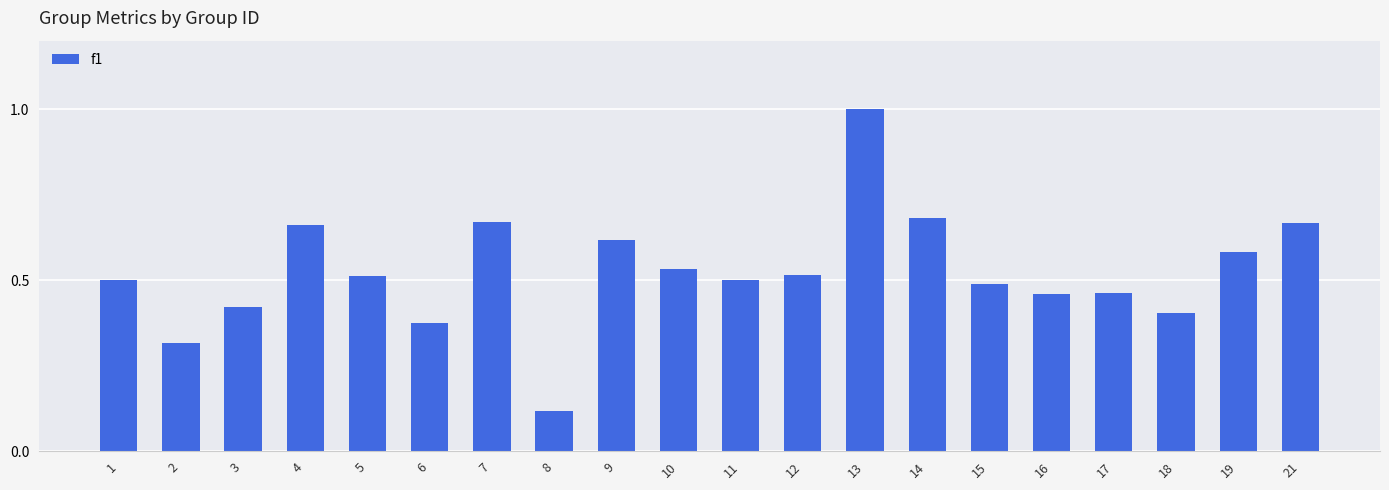

The chart shows a value of 0.5 at 15. True or false?

True